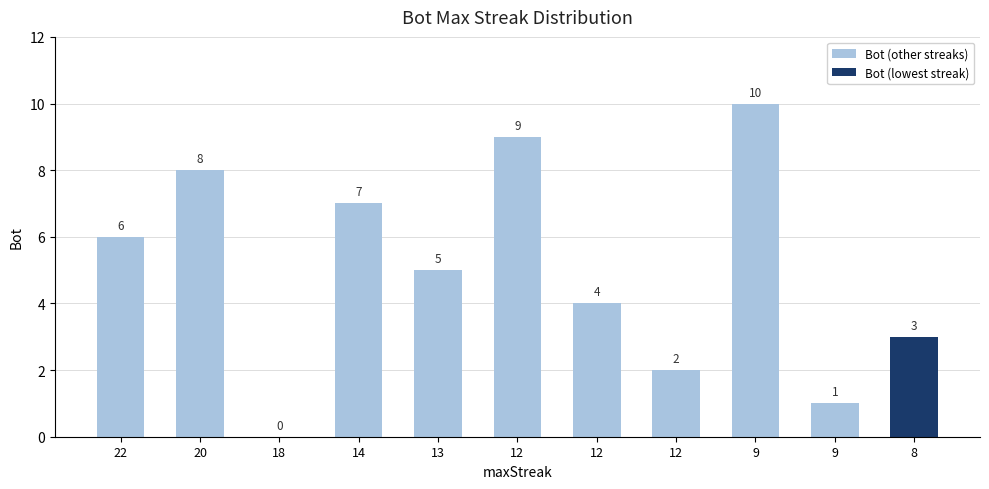

Rank the categories by value from lowest to highest.

18, 9, 12, 8, 12, 13, 22, 14, 20, 12, 9